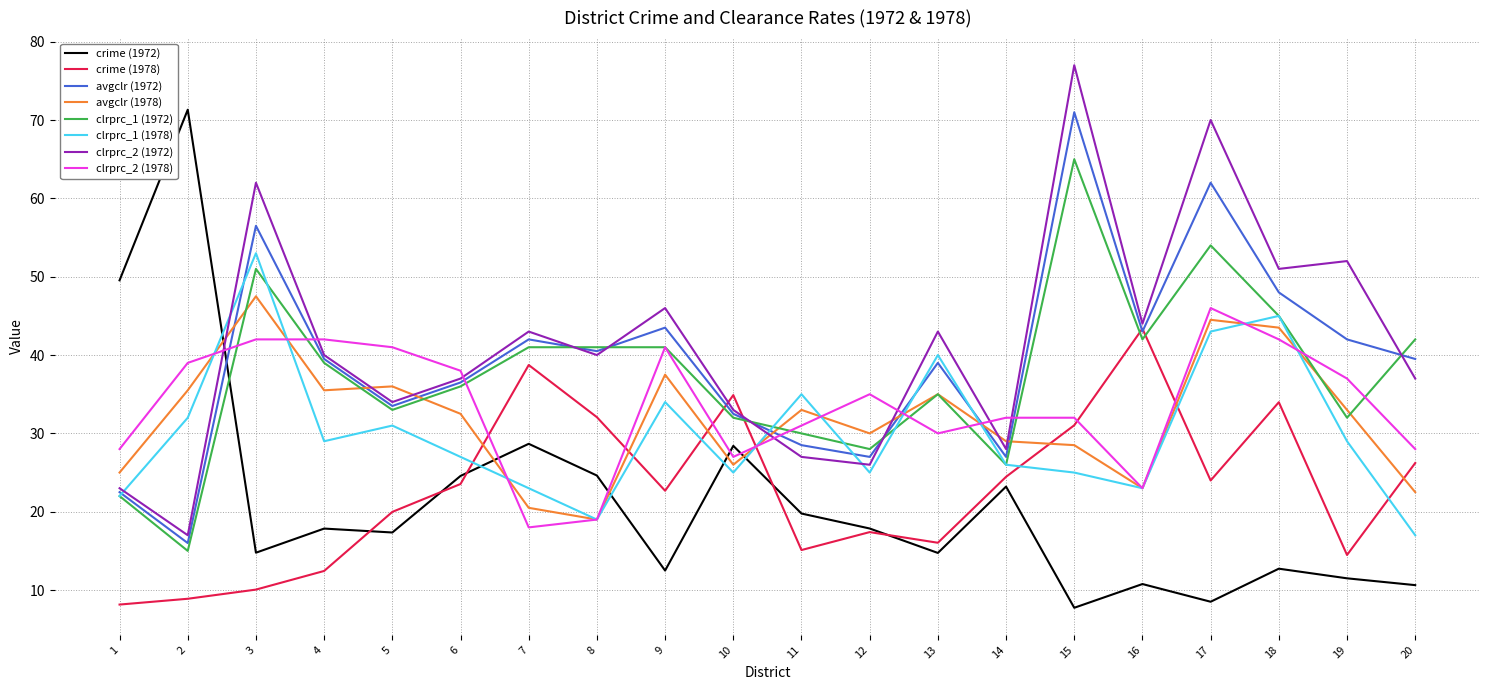

What are all the series names shown in the legend?

crime (1972), crime (1978), avgclr (1972), avgclr (1978), clrprc_1 (1972), clrprc_1 (1978), clrprc_2 (1972), clrprc_2 (1978)